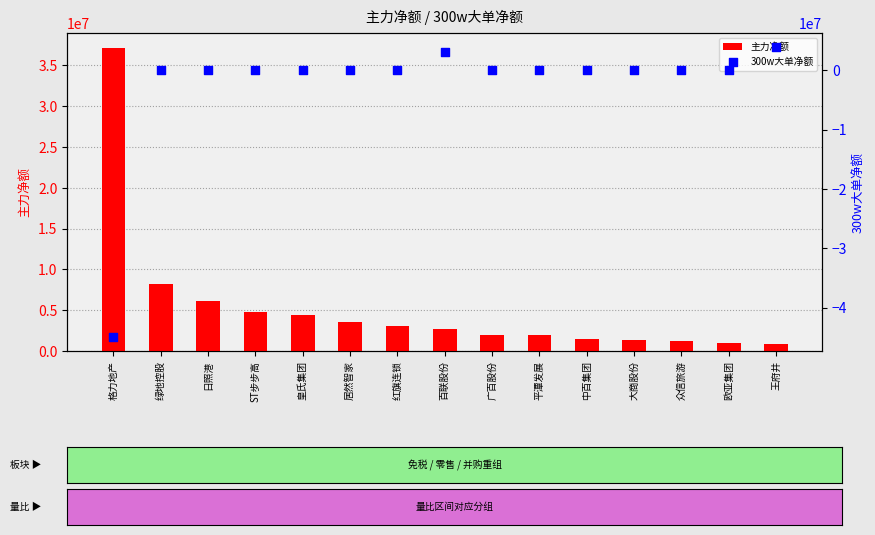

Which series contains the highest Y value?

主力净额